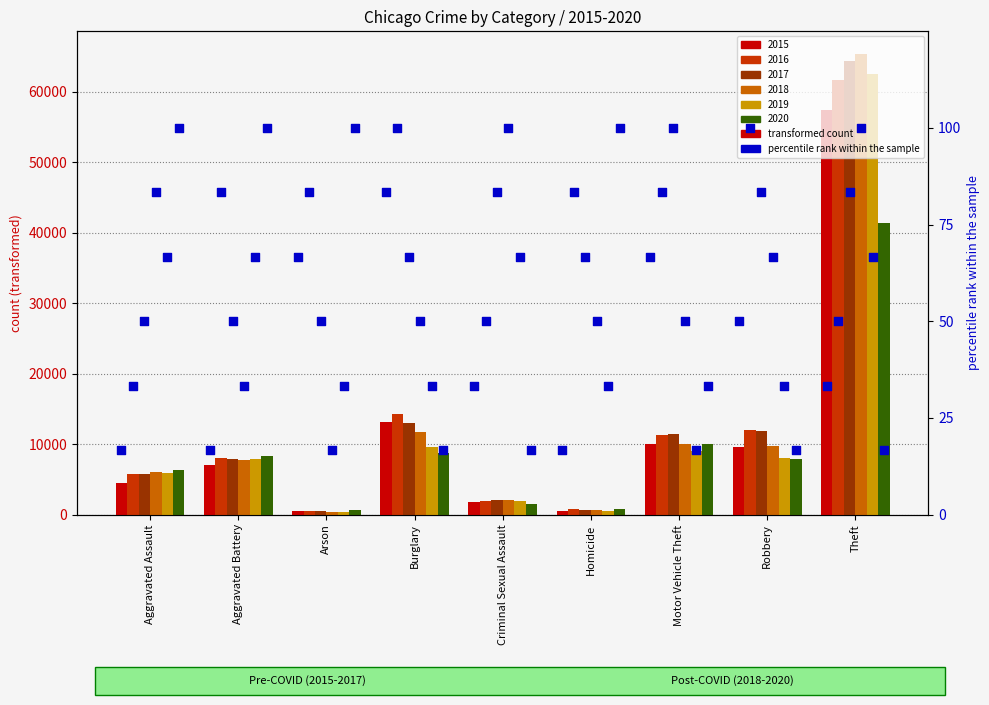

What is the total value across all series at Criminal Sexual Assault?

11055